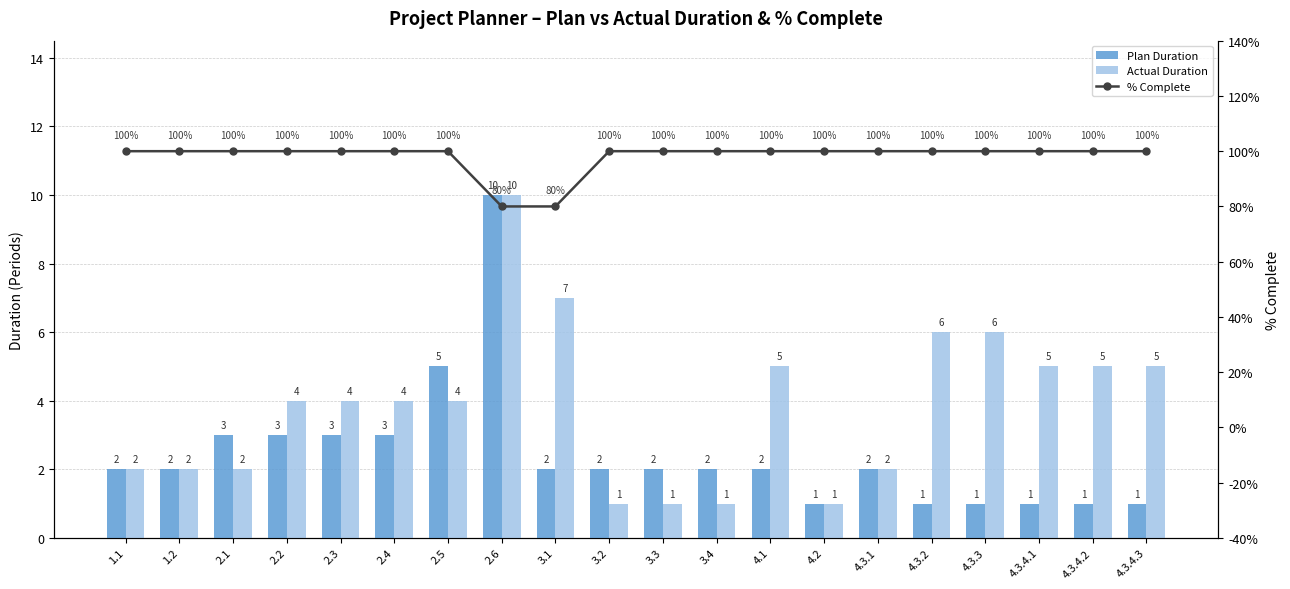

Rank the categories by % Complete value from highest to lowest.

1.1, 1.2, 2.1, 2.2, 2.3, 2.4, 2.5, 3.2, 3.3, 3.4, 4.1, 4.2, 4.3.1, 4.3.2, 4.3.3, 4.3.4.1, 4.3.4.2, 4.3.4.3, 2.6, 3.1